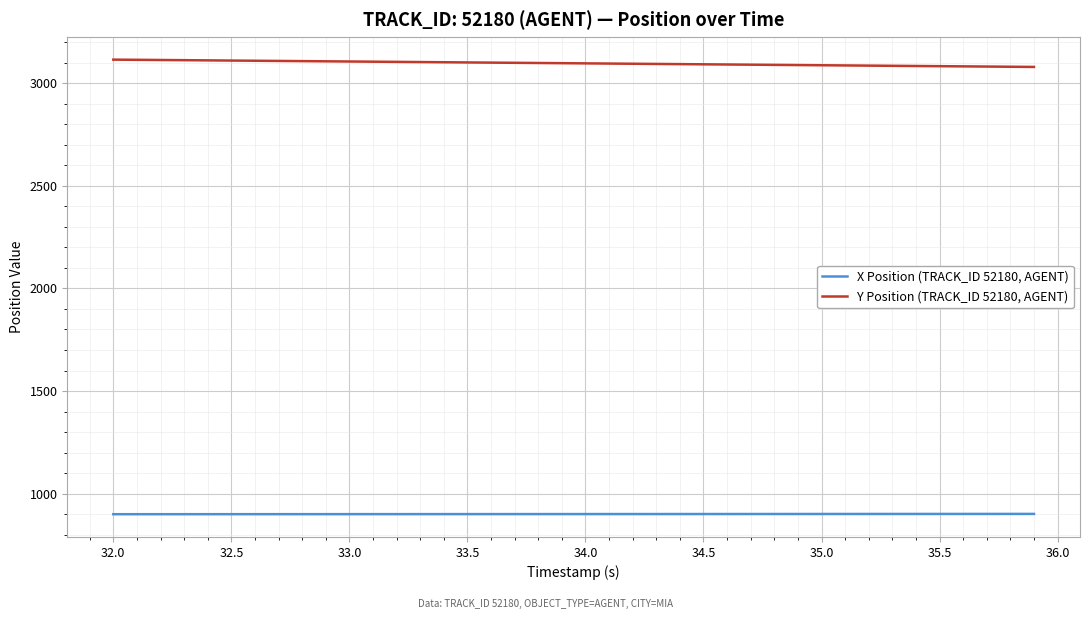

Which series has the widest spread of values?

Y Position (TRACK_ID 52180, AGENT)